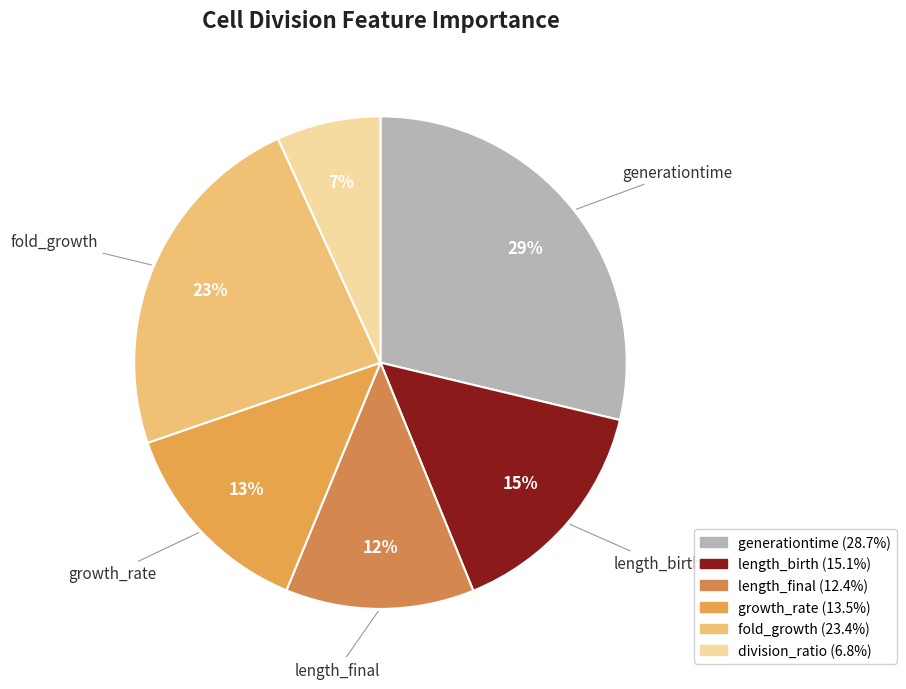

To the nearest percent, what is the average slice percentage?

17%